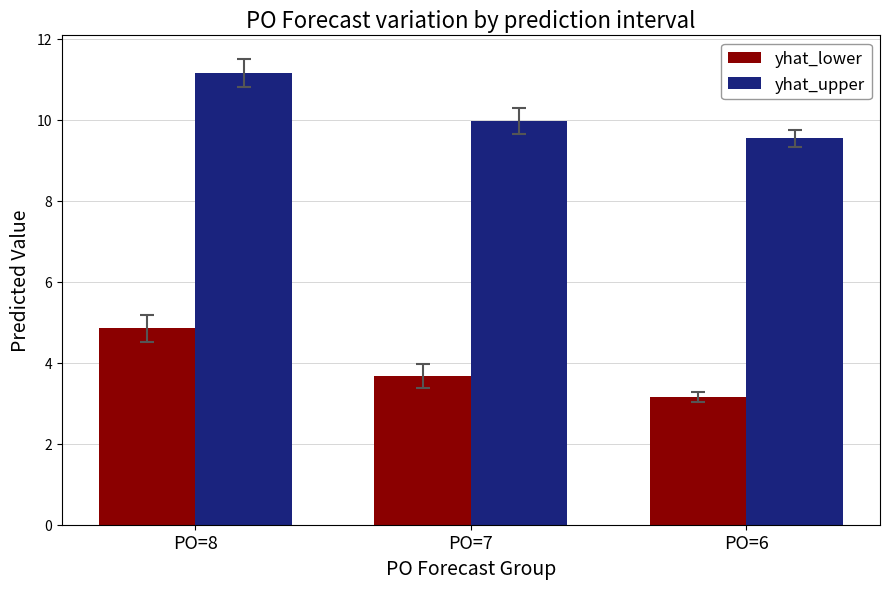

Reading left to right, list all the values displayed in this chart.

yhat_lower: 4.9	3.7	3.2
yhat_upper: 11.2	10.0	9.5